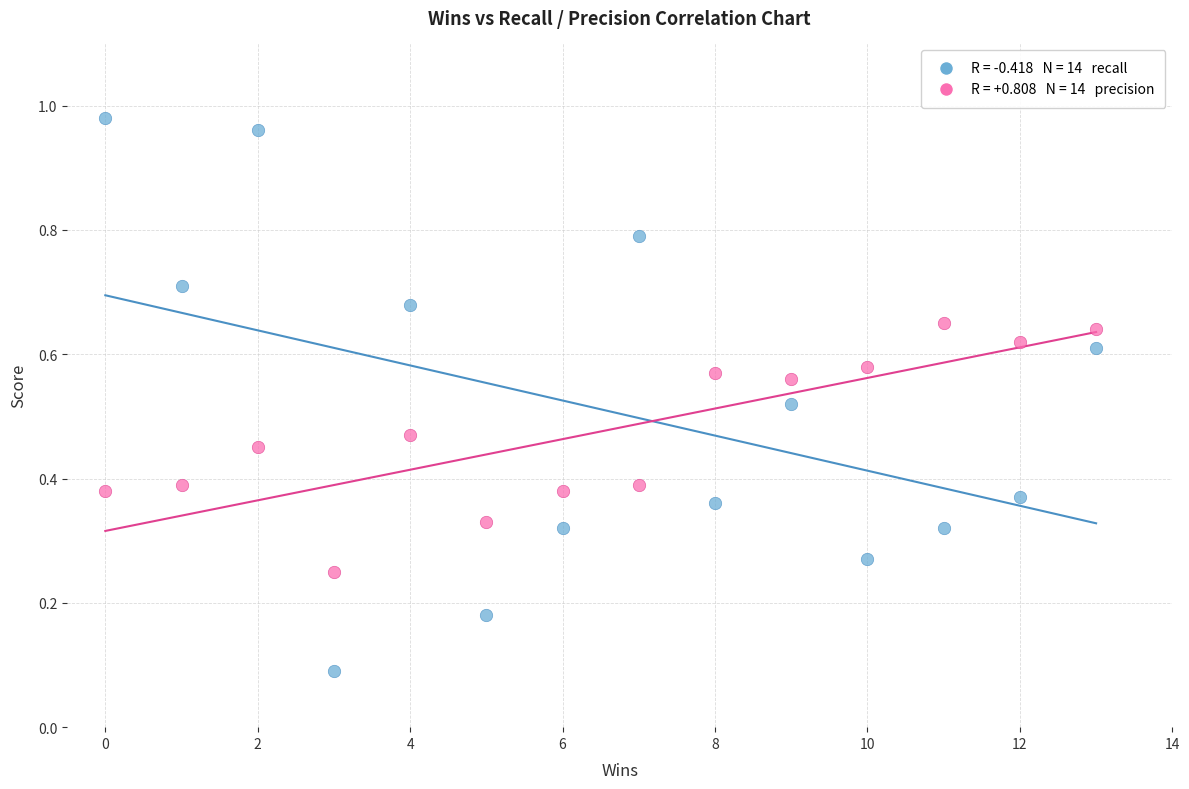

Across all data points, what is the range of X values (max minus min)?

13.0